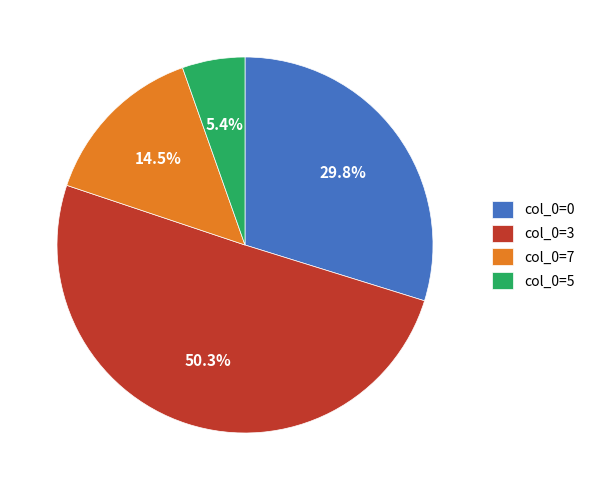

Combined, do col_0=5 and col_0=3 account for over 50%?

Yes